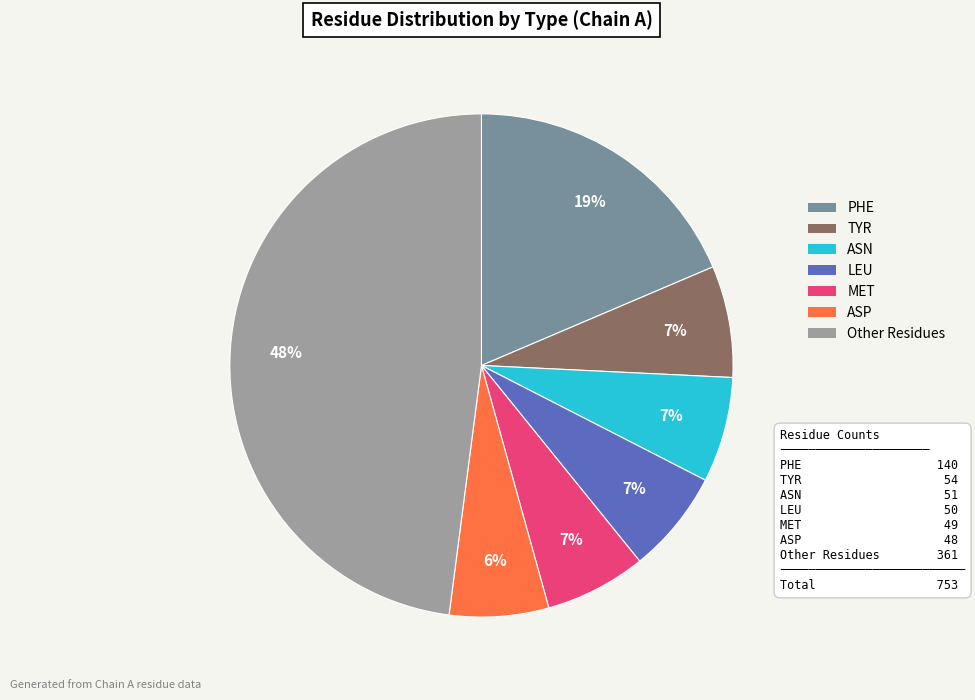

To the nearest percent, what is the difference between the largest and smallest slice percentages?

42%